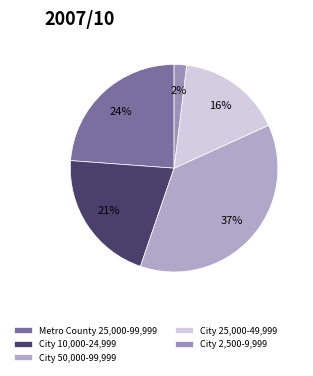

To the nearest percent, what is the difference between the largest and smallest slice percentages?

35%